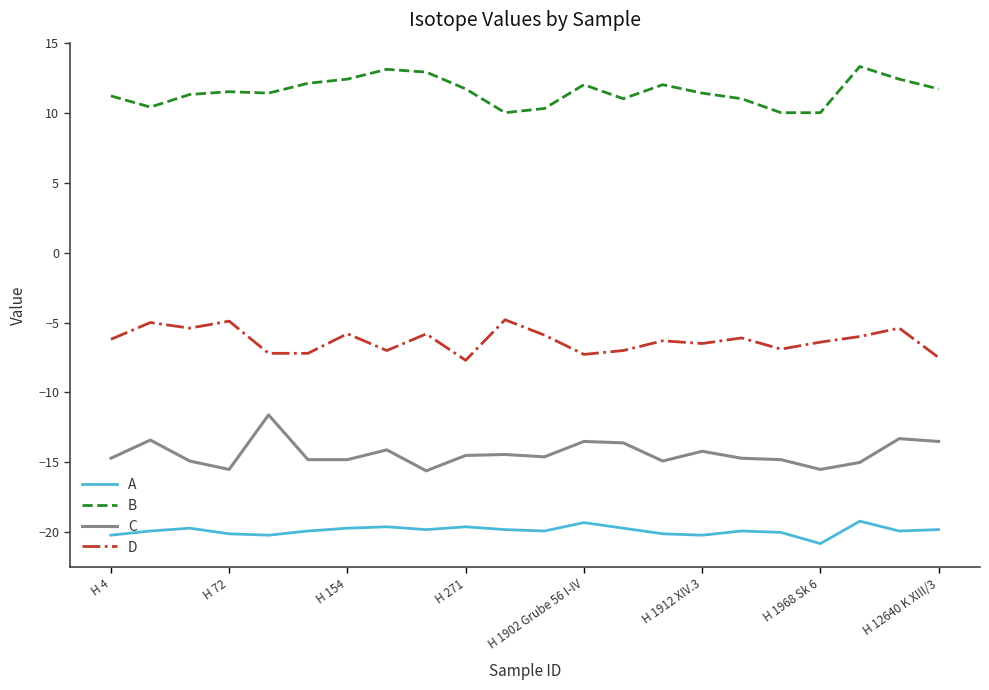

True or false: C and B cross at least once.

False